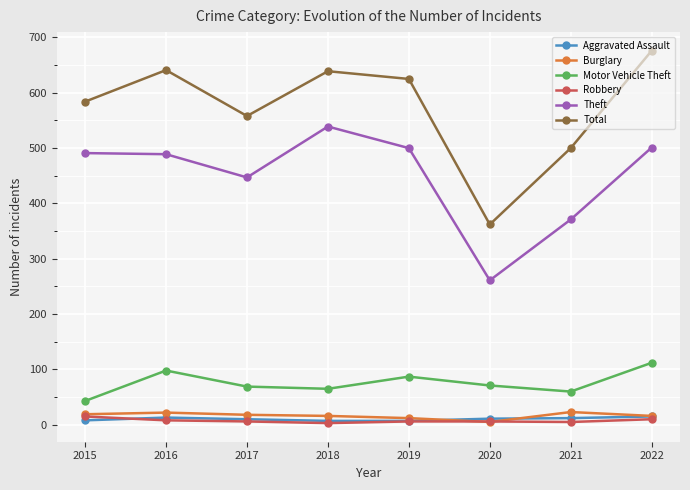

What is the difference between the maximum and minimum values in the Theft series?

278